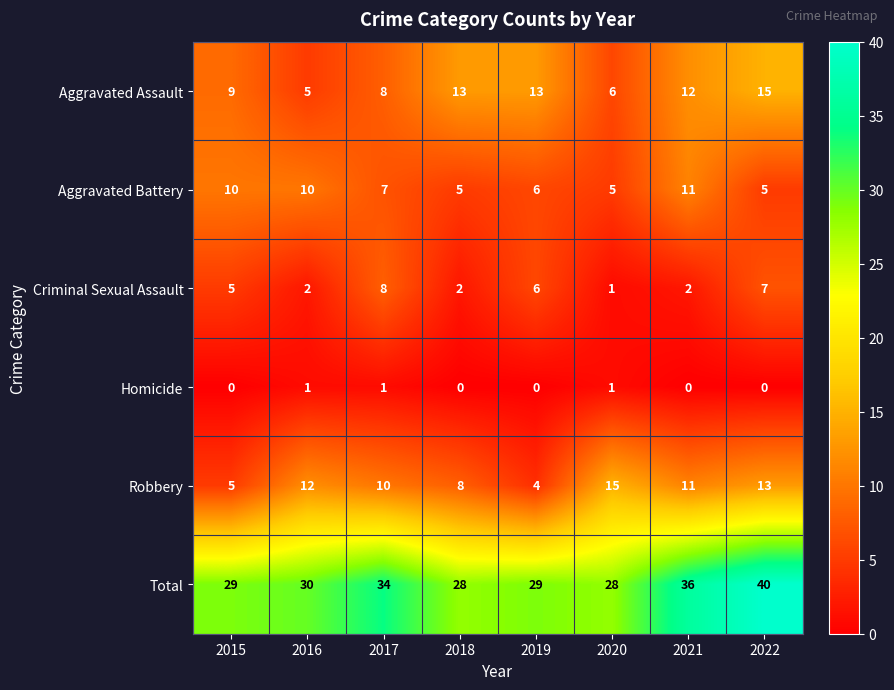

At which category is the sum across all series the highest?

2022